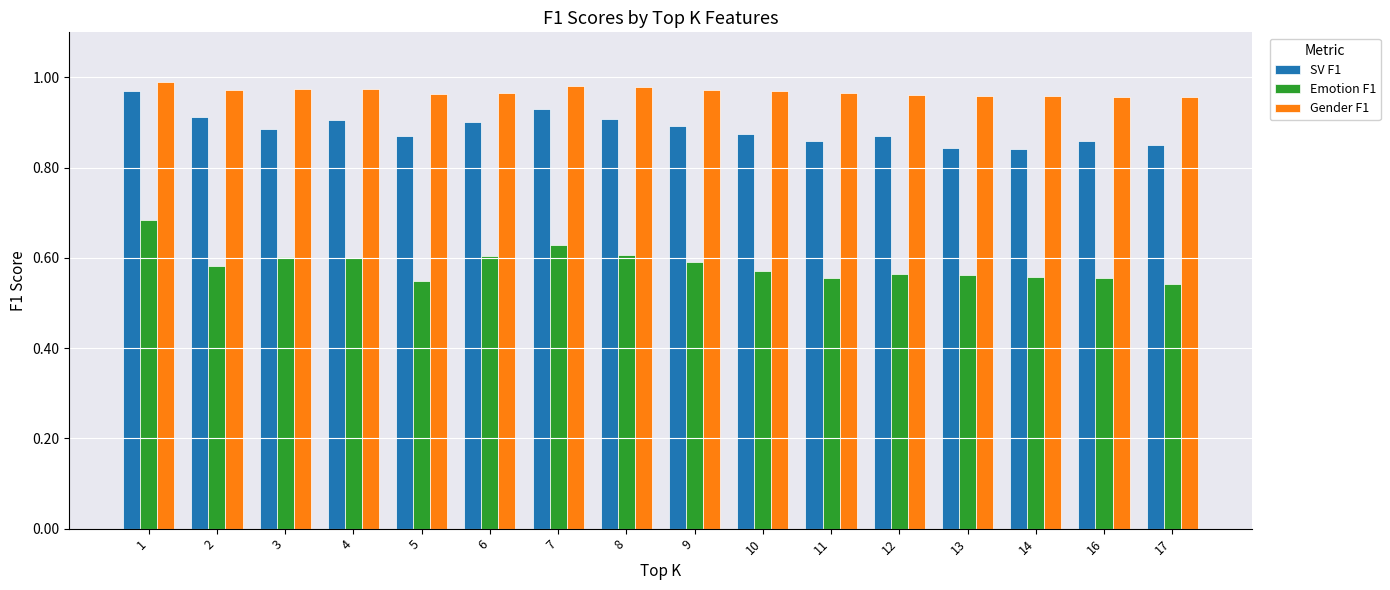

What is the difference between the highest and lowest values at 16?

0.4